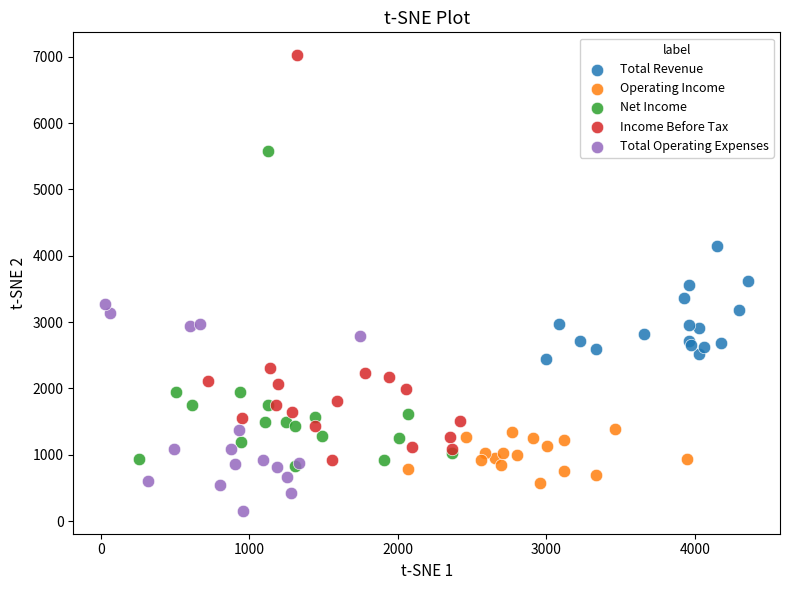

What are all the series names shown in the legend?

Total Revenue, Operating Income, Net Income, Income Before Tax, Total Operating Expenses